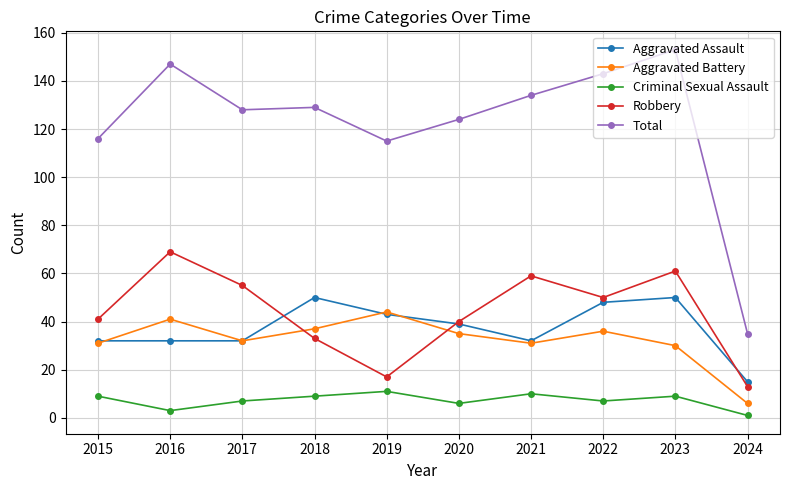

Which series has the largest total across all categories?

Total